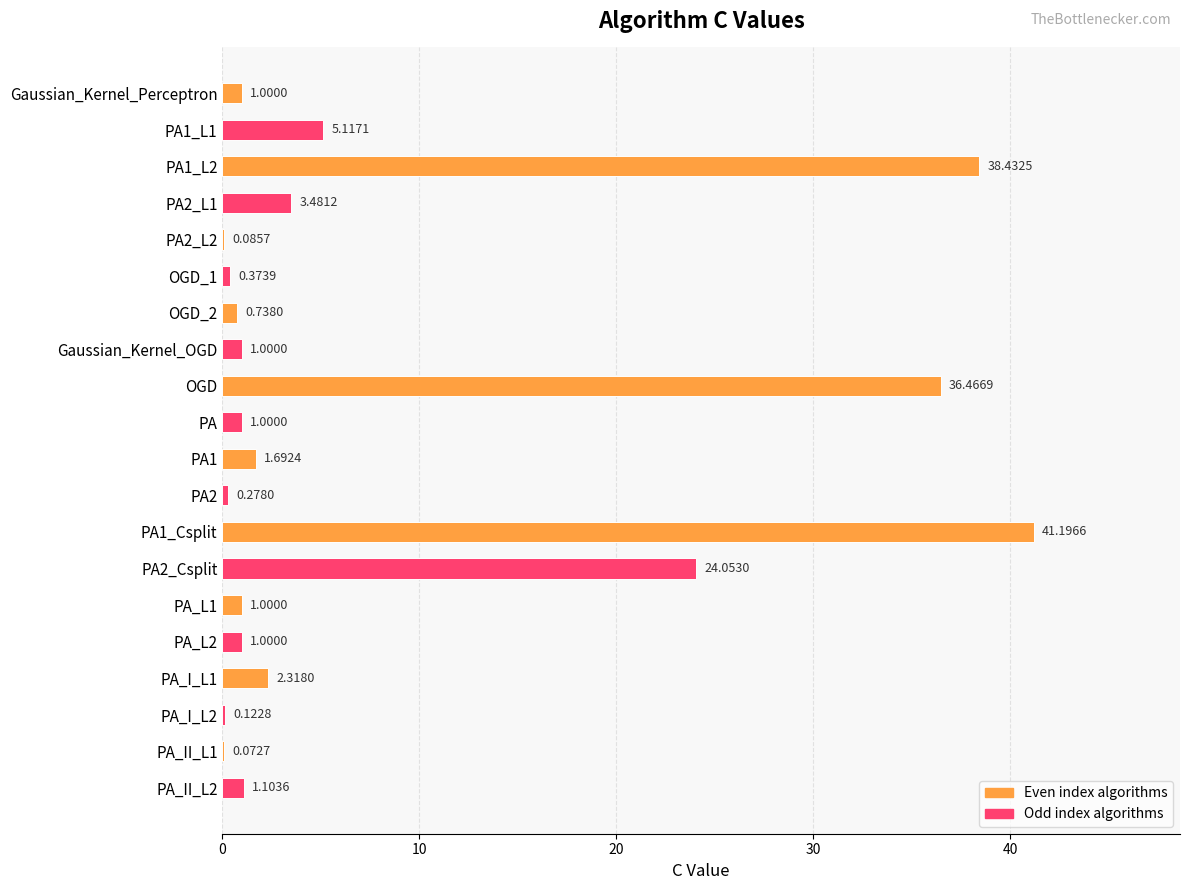

What is the sum of the values at PA and PA2_Csplit?

25.1